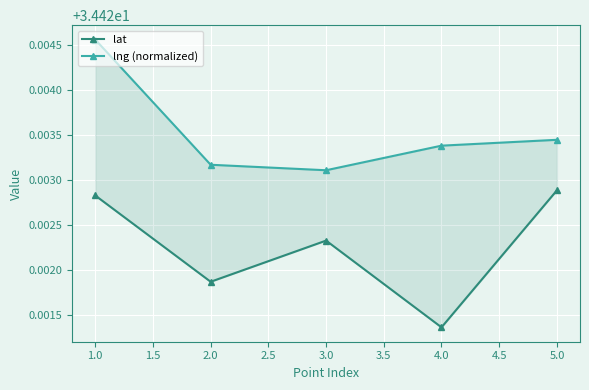

What is the value of the lat point at the 5th from the left?

34.4